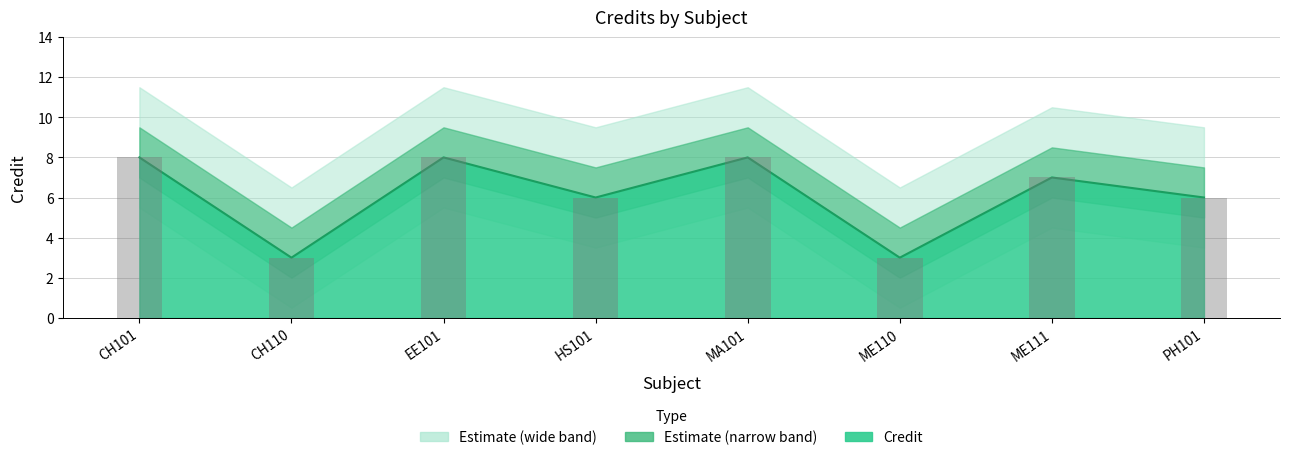

Where does the Credit line series first go above 7?

CH101